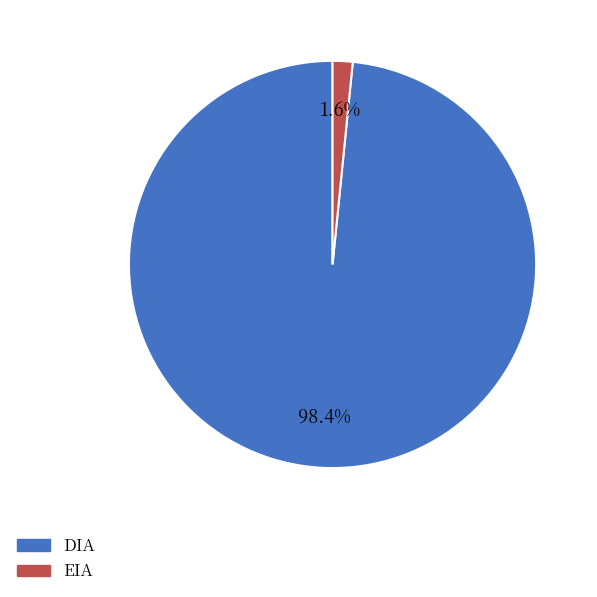

Rank the categories by value from highest to lowest.

DIA, EIA